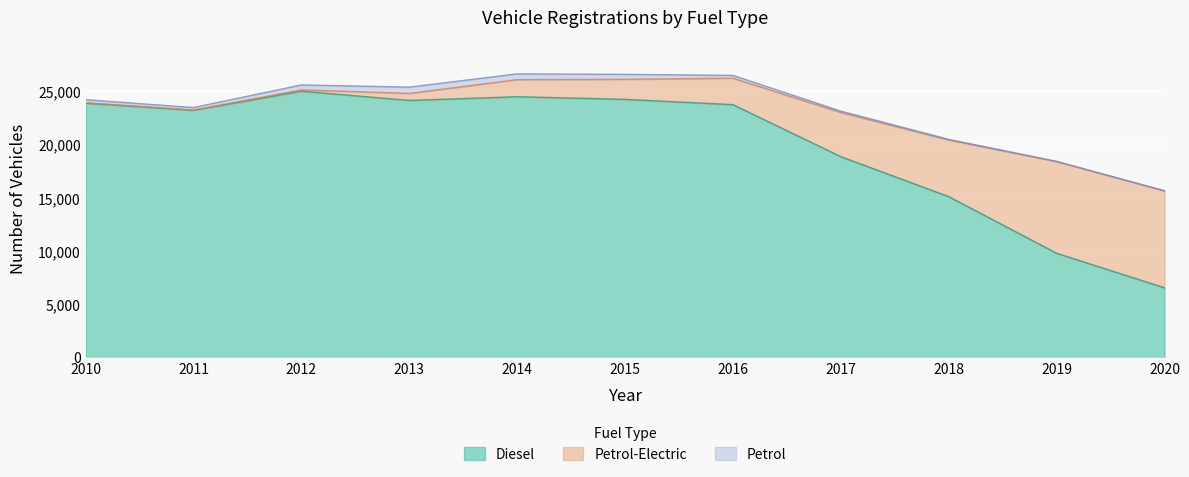

Does the chart display data point markers on the line(s)?

No